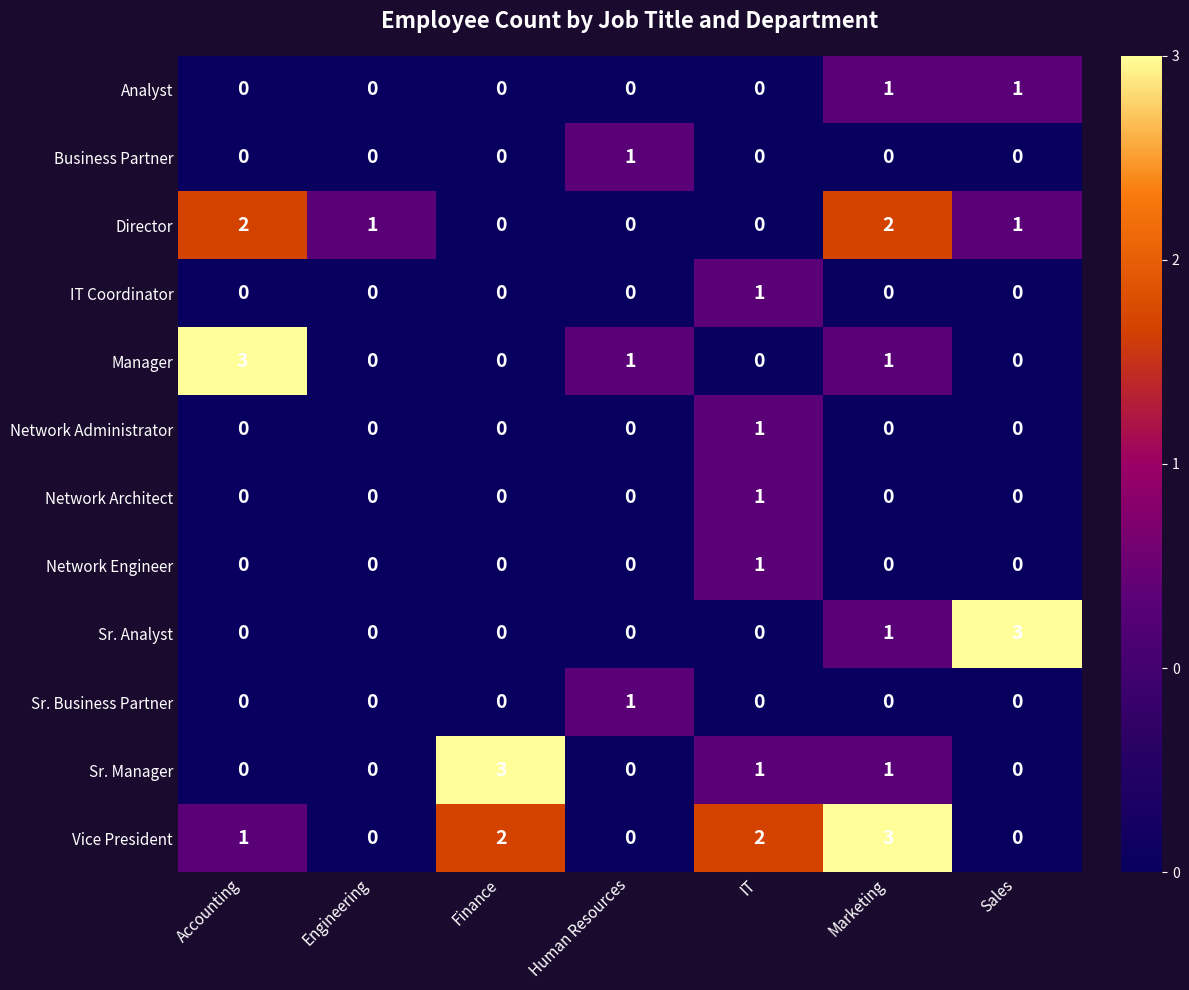

What is the sum of all Manager values?

5